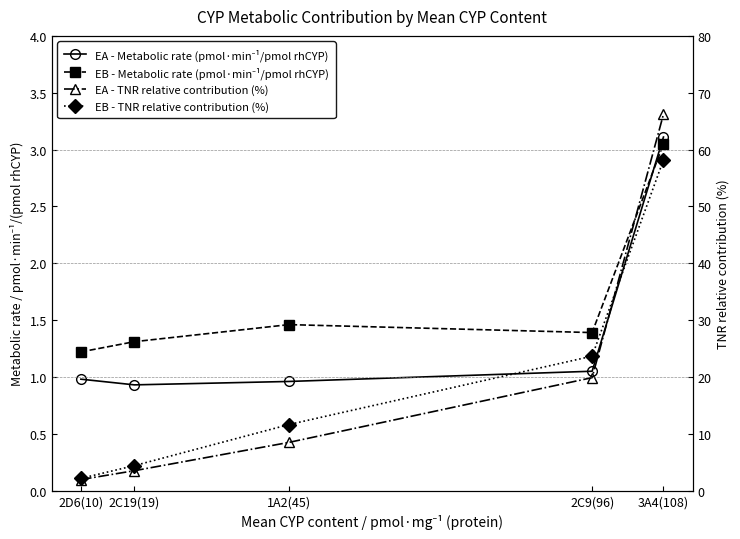

What is the label of the 2nd point from the left?

2C19(19)